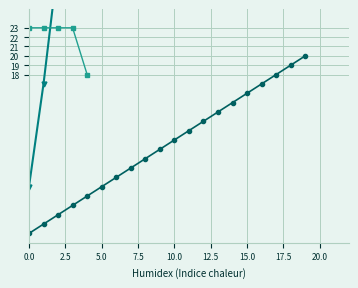

At which label is the value closest to 10?

9